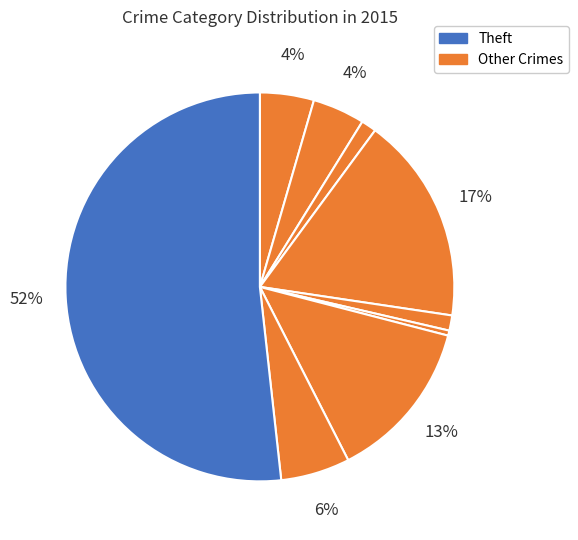

Count the number of slices in the pie.

9